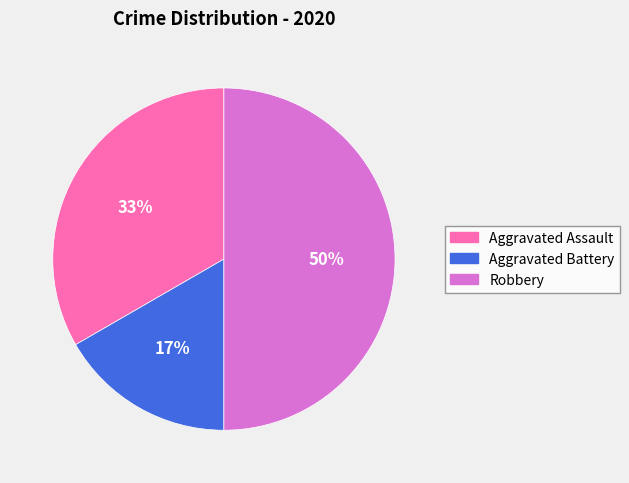

Combined, do Robbery and Aggravated Battery account for over 50%?

Yes